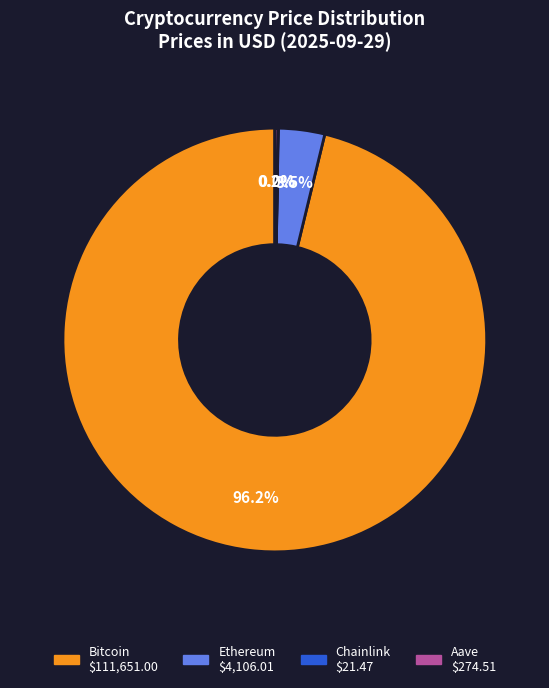

Which category has the biggest portion of the pie?

Bitcoin